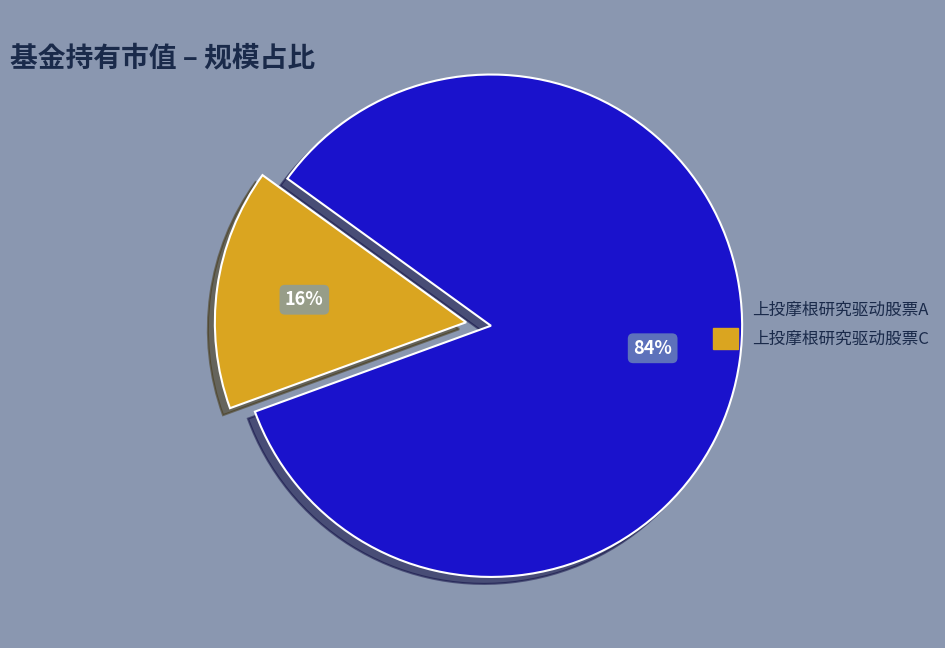

Is there any slice that represents more than half of the pie?

Yes